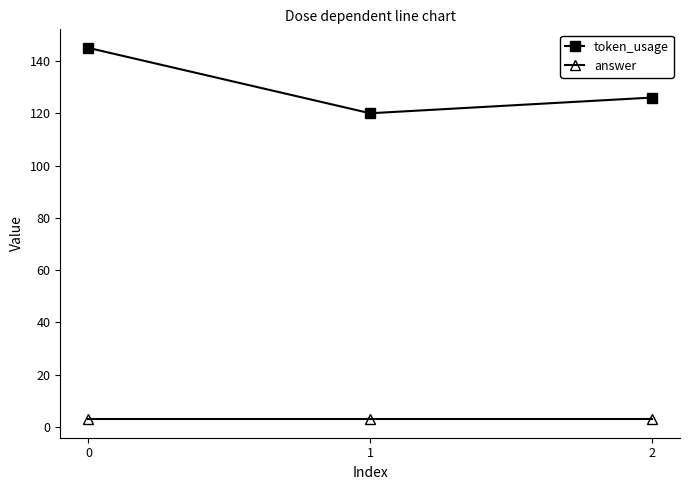

What is the value of the token_usage point at the 2nd from the left?

120